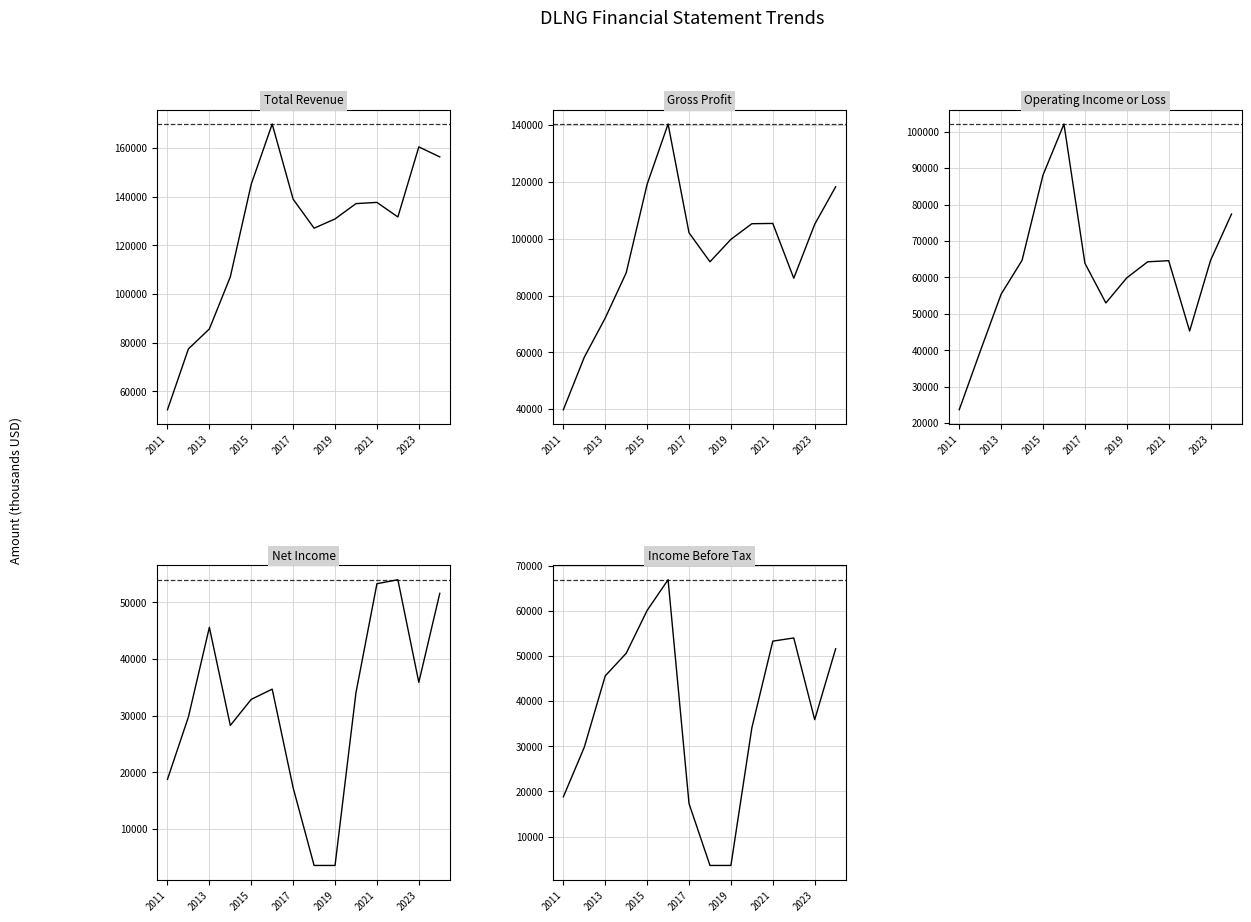

The Gross Profit series shows 27366 at 2019. True or false?

False